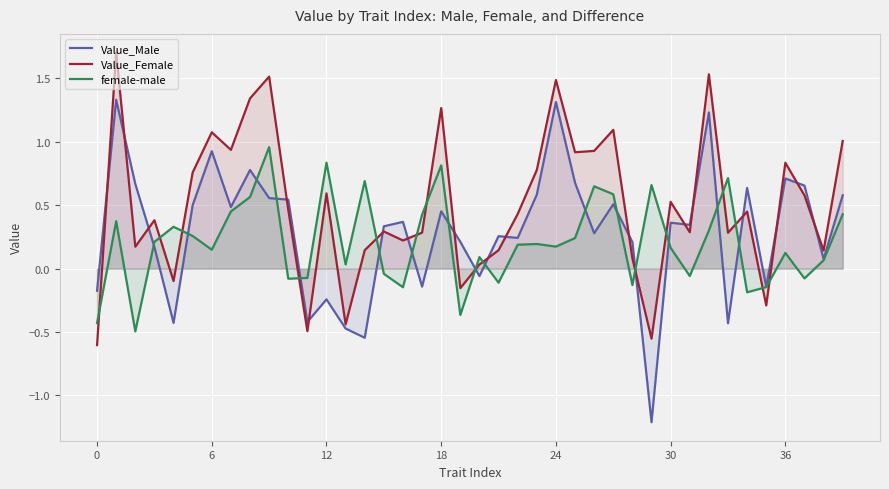

What is the difference between the maximum and minimum values in the Value_Female series?

2.3